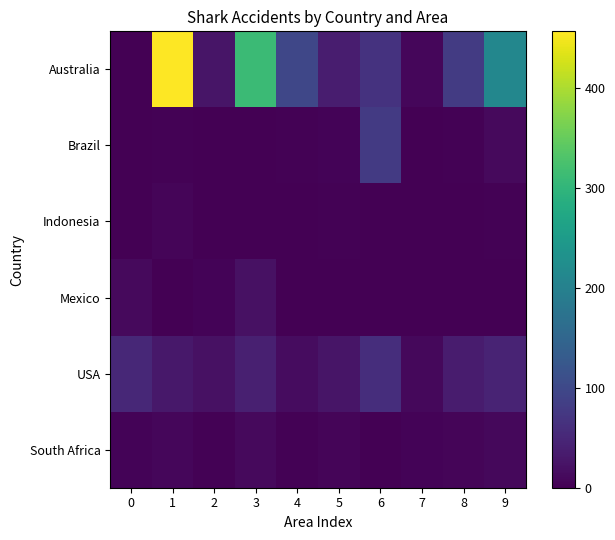

Reading right to left, list all the values displayed in this chart.

Australia: 9=212	8=80	7=8	6=67	5=36	4=98	3=312	2=25	1=457	0=1
Brazil: 9=11	8=3	7=1	6=77	5=5	4=3	3=1	2=1	1=3	0=1
Indonesia: 9=3	8=1	7=1	6=1	5=3	4=1	3=1	2=1	1=7	0=1
Mexico: 9=0	8=0	7=0	6=1	5=1	4=1	3=21	2=4	1=1	0=12
USA: 9=45	8=35	7=10	6=60	5=25	4=15	3=40	2=20	1=30	0=50
South Africa: 9=9	8=6	7=4	6=1	5=7	4=3	3=12	2=2	1=8	0=5